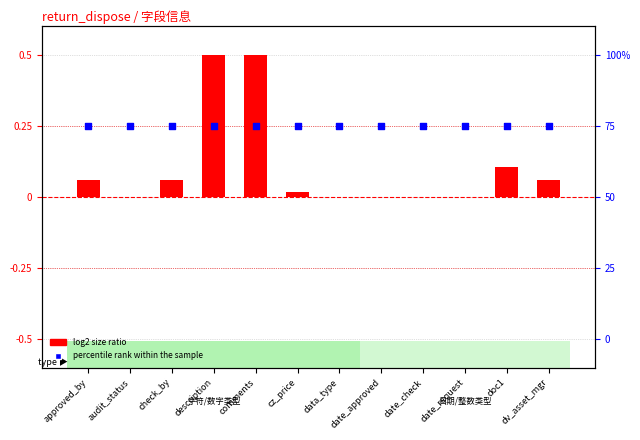

Which series contains the lowest Y value?

log2 size ratio